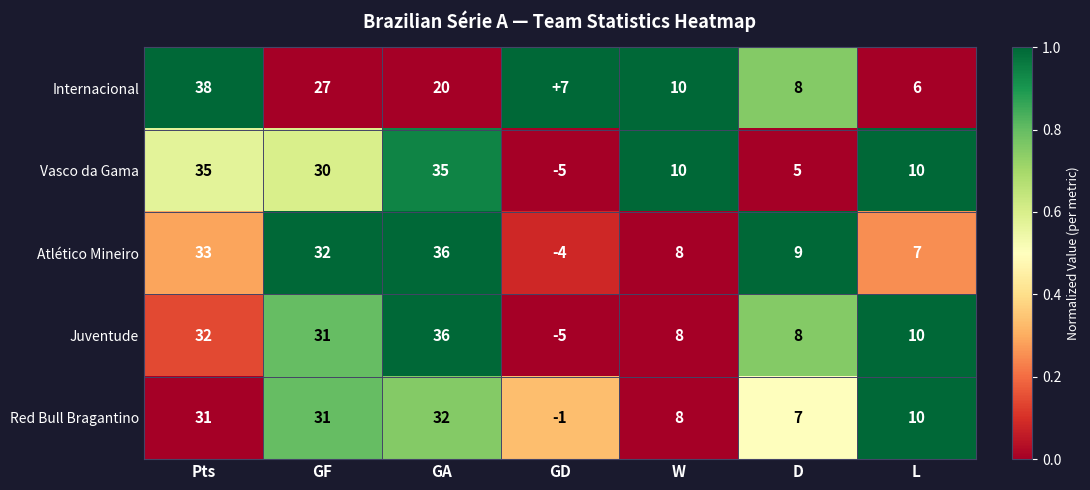

Where does the Internacional series first go above 10?

Pts